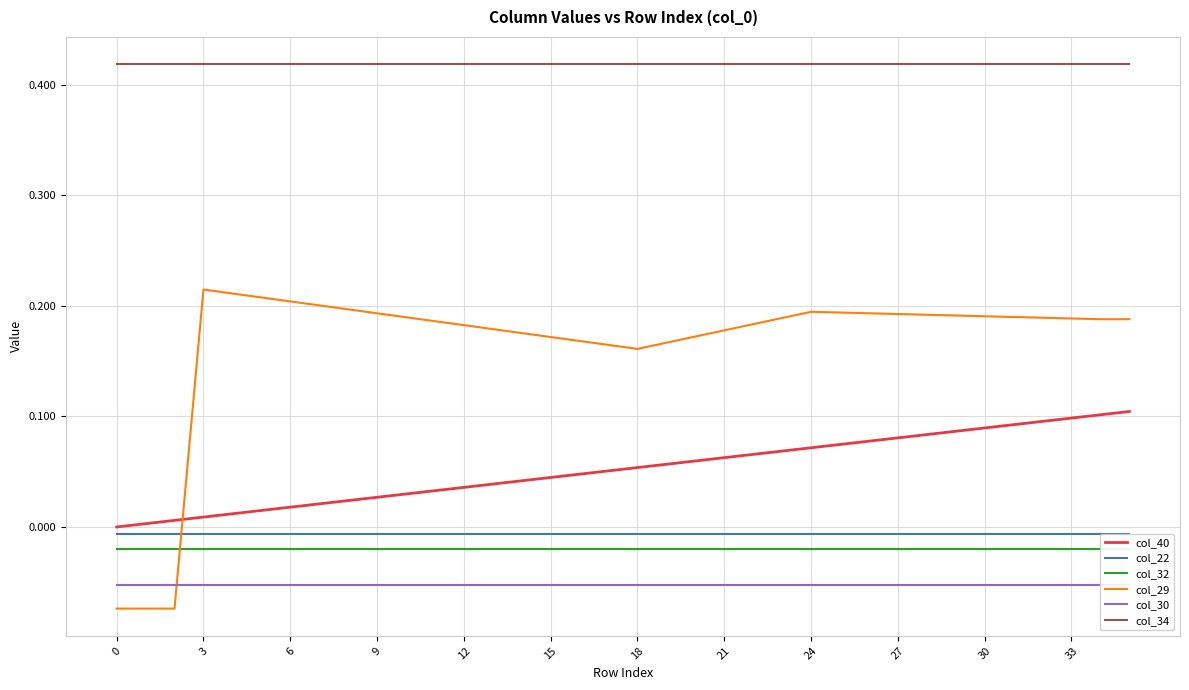

True or false: col_29 and col_34 cross at least once.

False